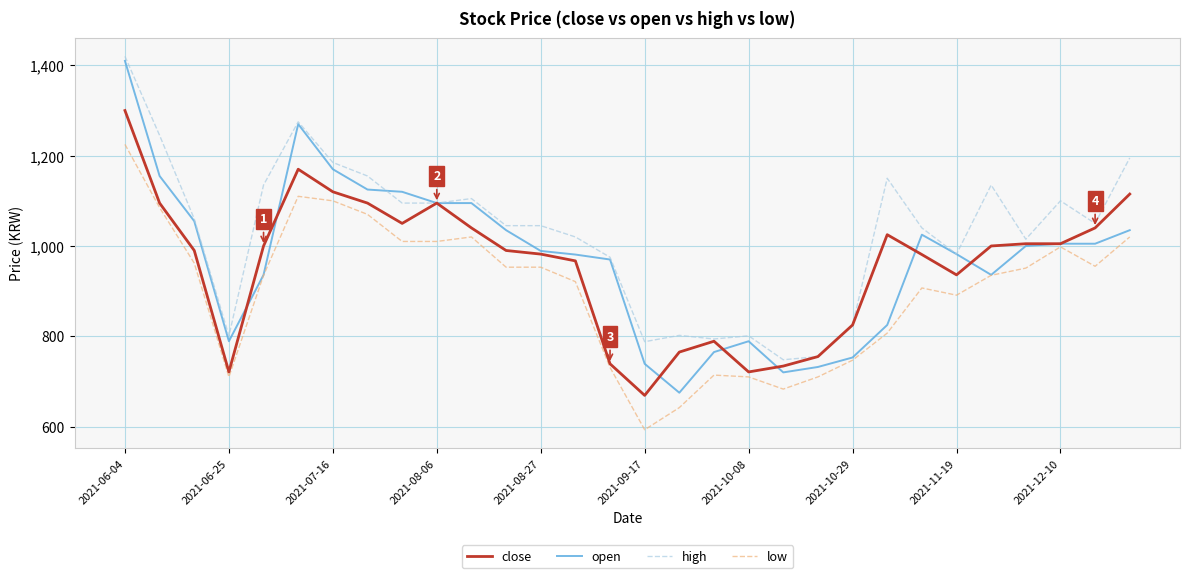

Which series has the widest spread of values?

open